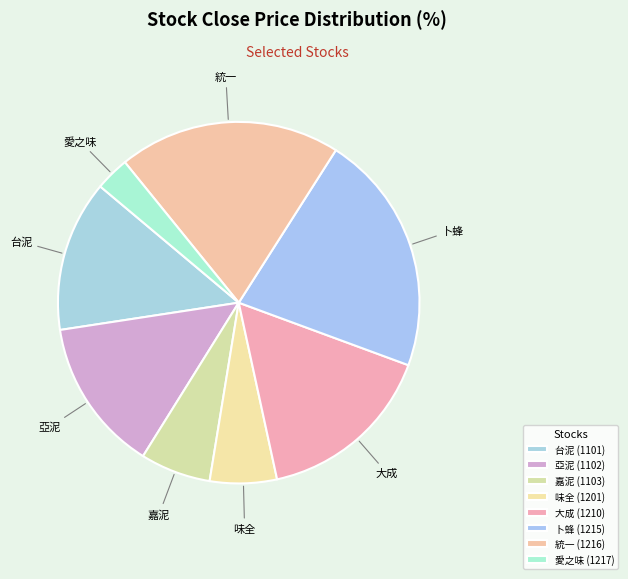

Which slice is the largest?

卜蜂 (1215)